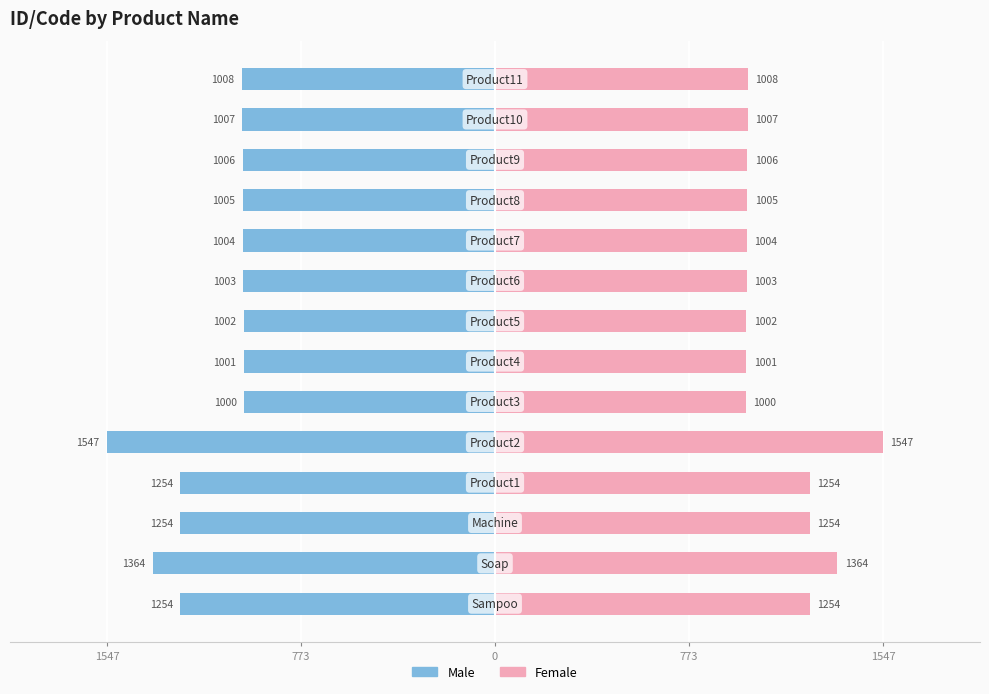

The Male series shows -1004 at 9. True or false?

True